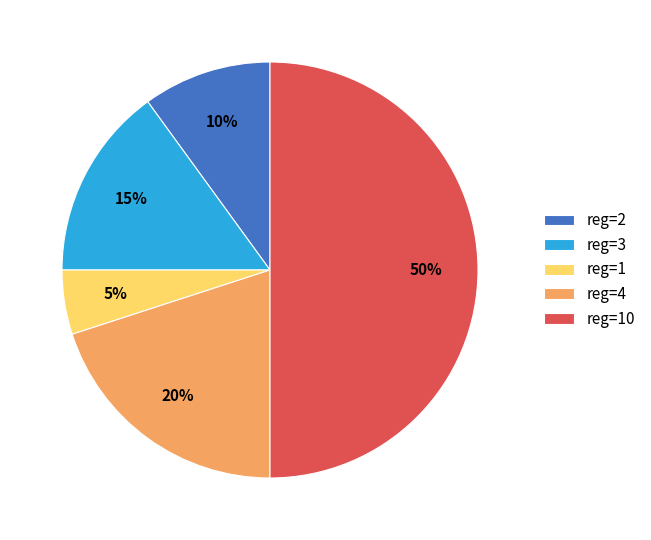

To the nearest percent, what percentage of the pie is reg=10?

50%